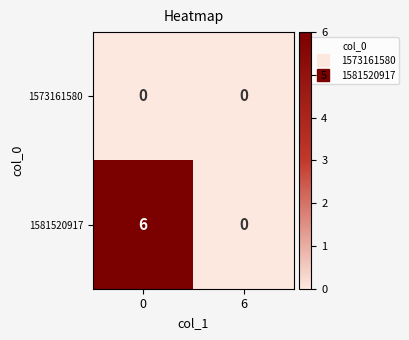

Reading right to left, list all the values displayed in this chart.

1573161580: 6=0	0=0
1581520917: 6=0	0=6